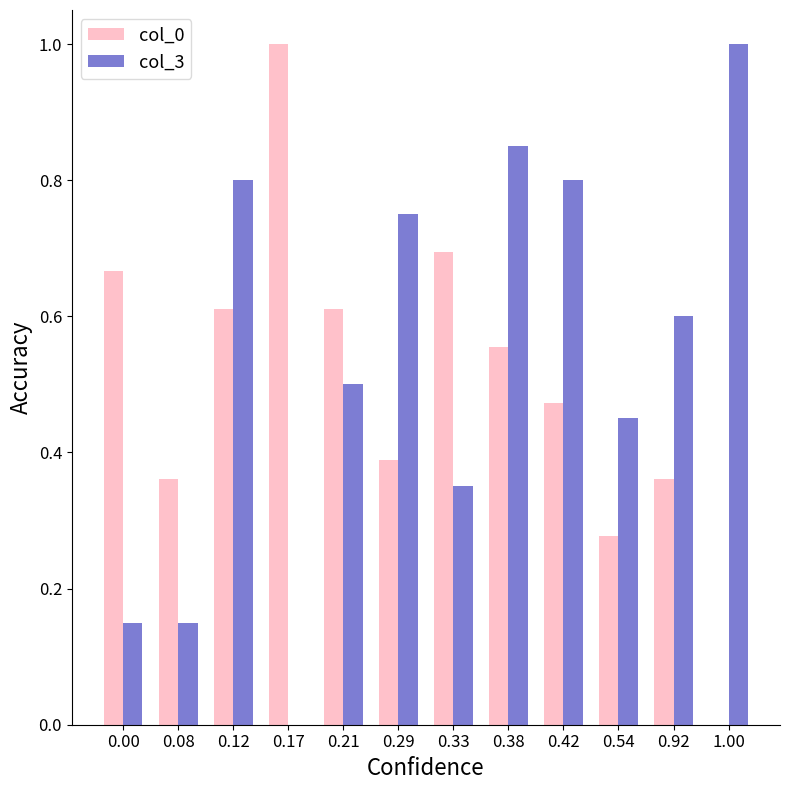

What is the sum of the col_3 values at 0.08 and 0.12?

1.0